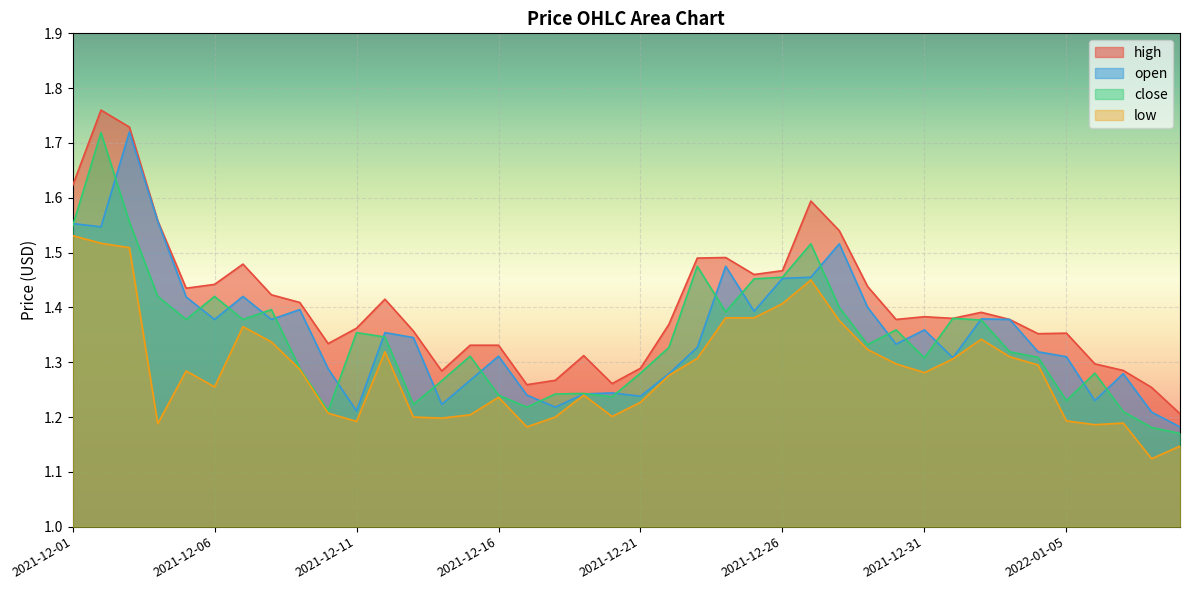

What is the average value of the low series?

1.3